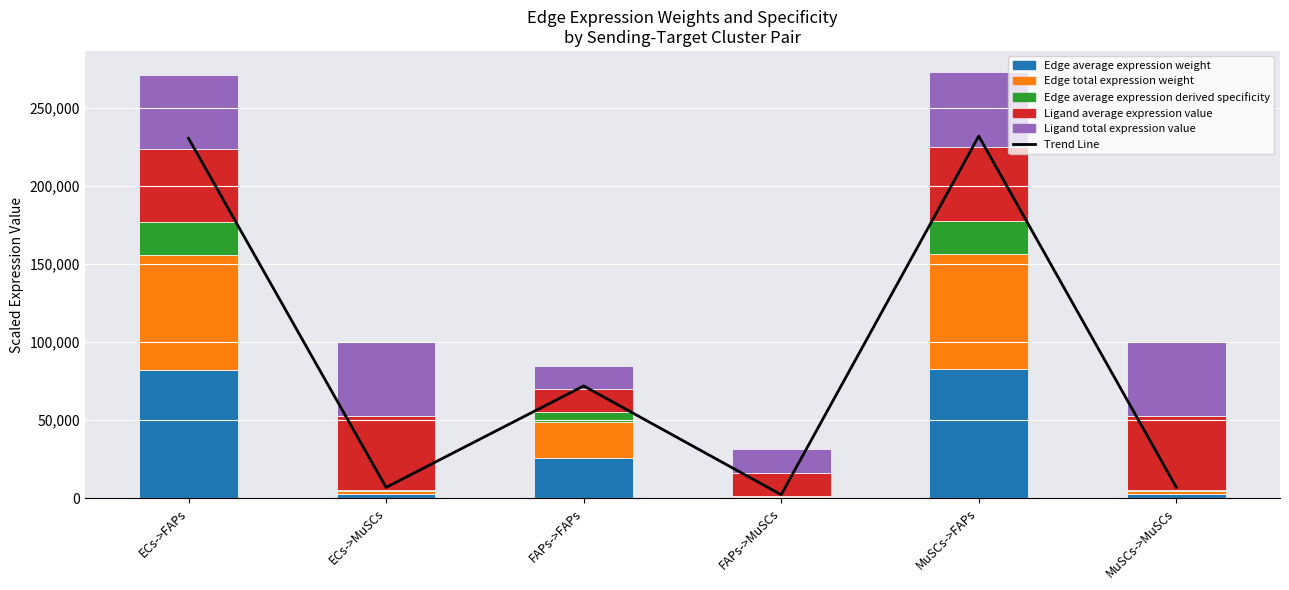

The Edge average expression derived specificity series shows 418.7 at ECs->MuSCs. True or false?

False